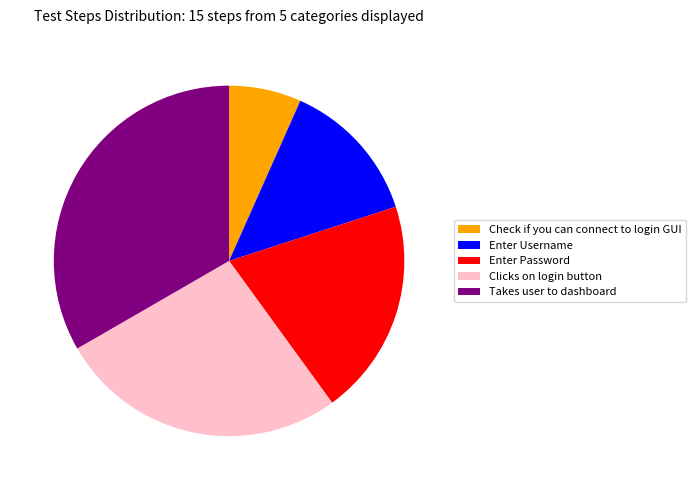

Is it true that Enter Username is 20% of the pie?

False